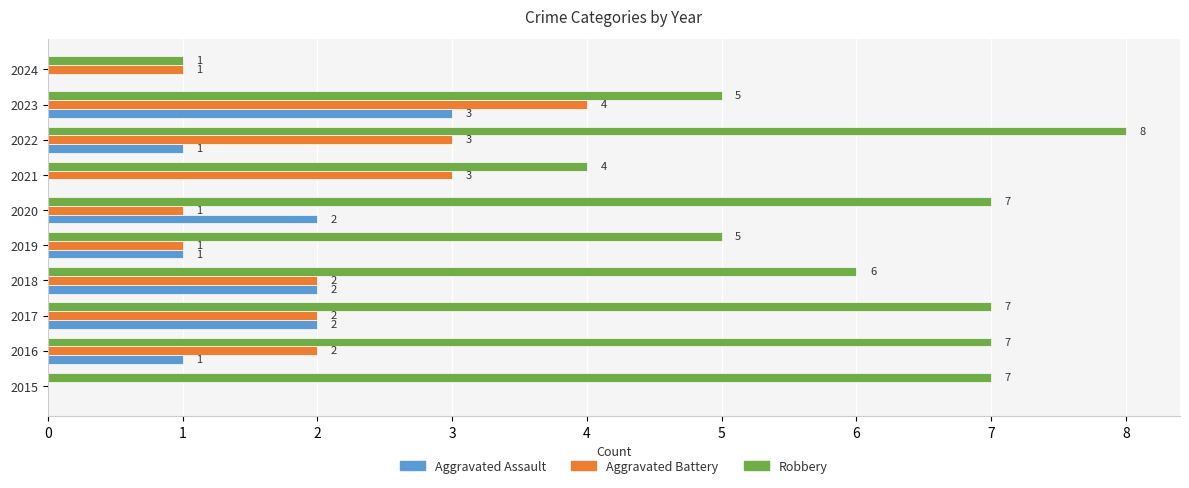

What is the greatest value displayed?

8